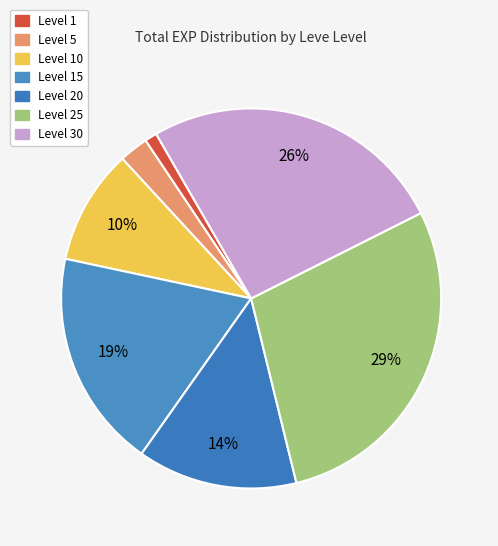

How many slices are in this pie chart?

7